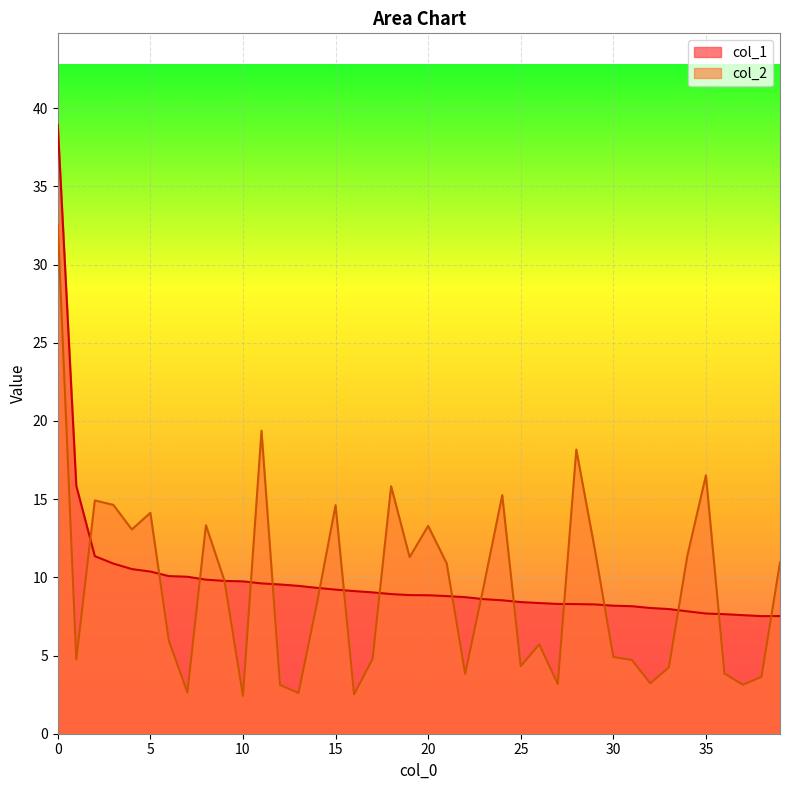

The col_2 series shows 8.4 at 14. True or false?

True